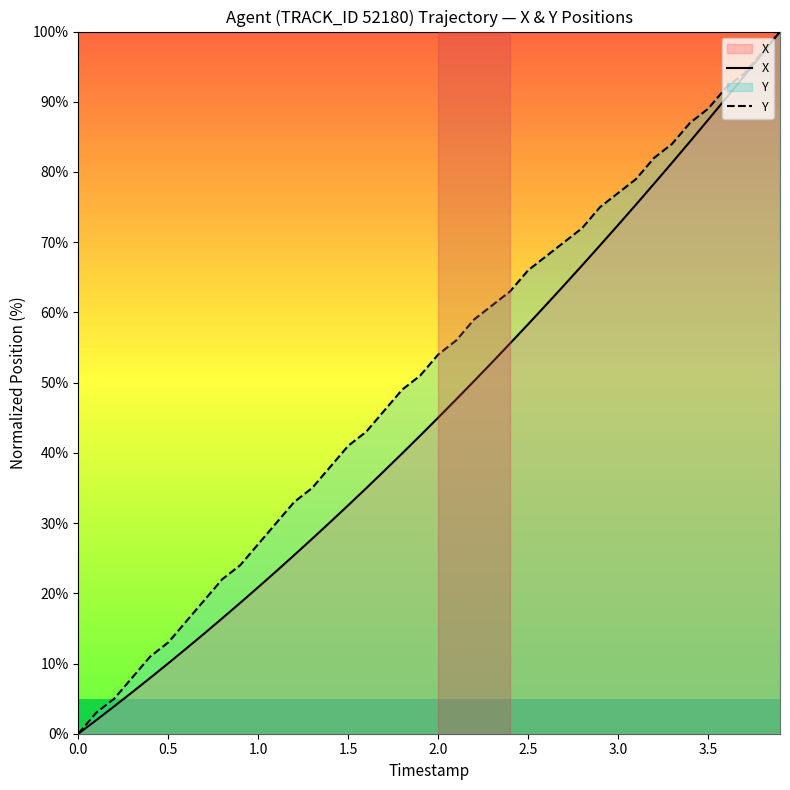

List the series in order of their overall mean, lowest first.

X, Y